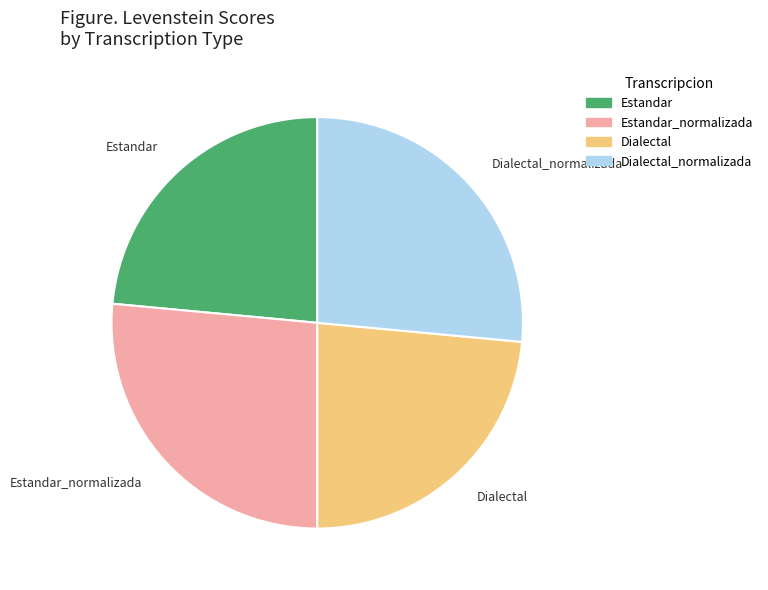

Is there a majority slice in this chart?

No